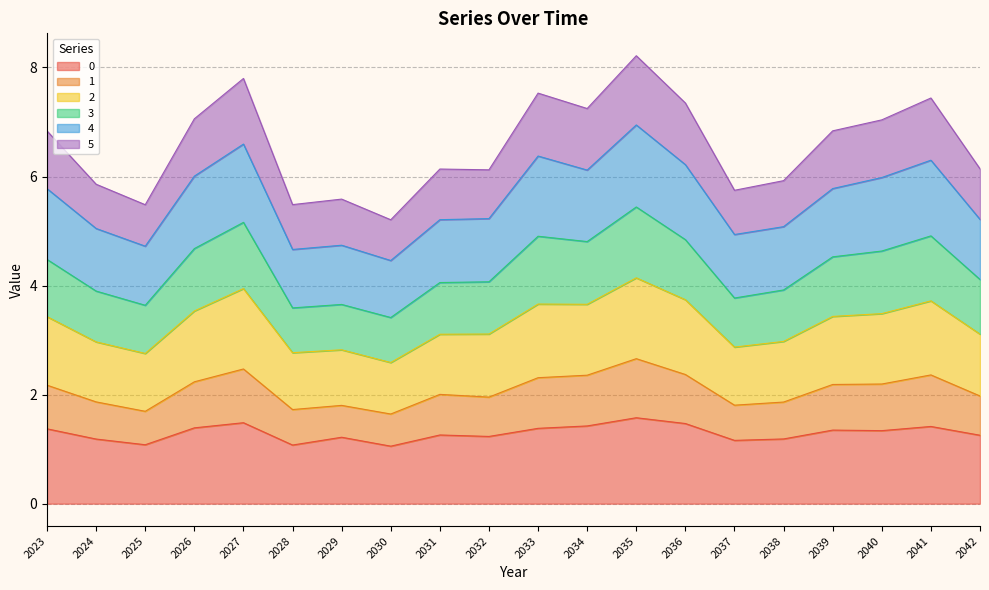

What is the total value across all series at 2032?

6.1